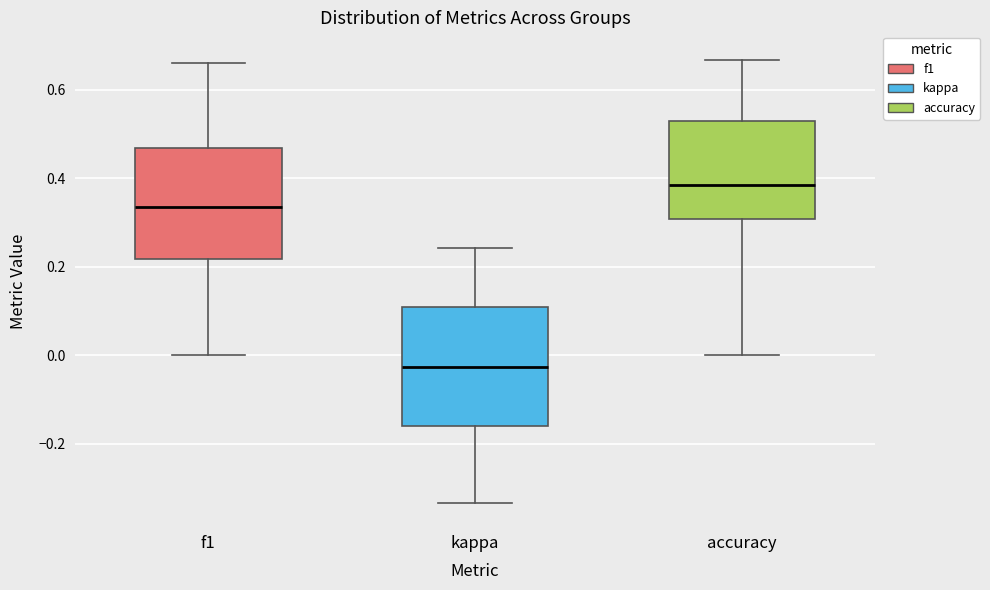

Reading left to right, transcribe this box plot: for each box, give where its median line is, the range the box spans, and where its two whiskers end, as read against the y-axis. The values are not printed on the chart, so give them approximately, as read against the axis.

f1: median 0.34, box 0.22 to 0.46, whiskers 0.00 to 0.66
kappa: median -0.02, box -0.16 to 0.10, whiskers -0.34 to 0.24
accuracy: median 0.38, box 0.30 to 0.52, whiskers 0.00 to 0.66